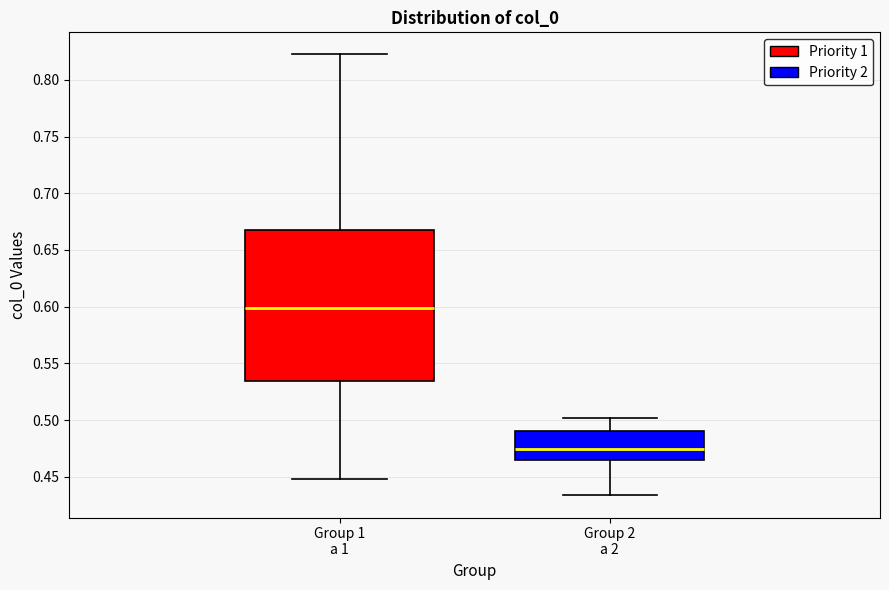

Which box's median line is the lowest?

Group 2 a 2